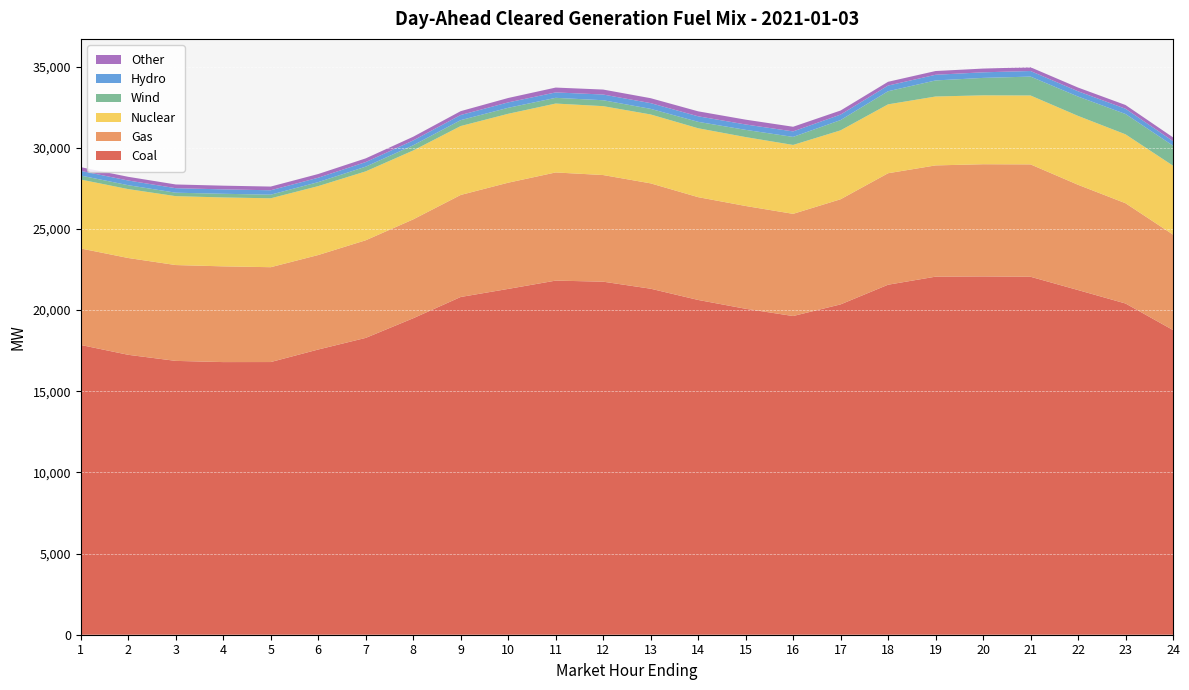

Reading left to right, list all the values displayed in this chart.

Coal: 1=17850.8	2=17244.5	3=16870.1	4=16796.1	5=16799.0	6=17570.7	7=18286.1	8=19496.5	9=20806.8	10=21304.5	11=21815.5	12=21750.2	13=21316.6	14=20624.9	15=20080.8	16=19633.6	17=20350.8	18=21562.3	19=22058.6	20=22073.3	21=22053.4	22=21234.2	23=20406.1	24=18771.3
Gas: 1=5944.8	2=5963.5	3=5904.2	4=5898.0	5=5843.3	6=5821.4	7=6014.8	8=6091.5	9=6285.8	10=6543.4	11=6663.5	12=6569.2	13=6490.7	14=6332.6	15=6332.7	16=6295.4	17=6477.1	18=6868.0	19=6854.2	20=6912.3	21=6922.8	22=6485.0	23=6176.7	24=5880.3
Nuclear: 1=4245.0	2=4245.0	3=4245.0	4=4245.0	5=4245.0	6=4245.0	7=4245.0	8=4245.0	9=4245.0	10=4245.0	11=4245.0	12=4245.0	13=4245.0	14=4245.0	15=4245.0	16=4245.0	17=4245.0	18=4245.0	19=4245.0	20=4245.0	21=4245.0	22=4245.0	23=4245.0	24=4245.0
Wind: 1=246.9	2=240.0	3=212.5	4=225.9	5=223.2	6=245.7	7=290.1	8=319.2	9=364.0	10=368.5	11=351.9	12=363.5	13=345.7	14=395.4	15=445.2	16=495.5	17=633.2	18=807.6	19=989.6	20=1073.7	21=1163.4	22=1191.6	23=1252.8	24=1232.6
Hydro: 1=287.5	2=288.8	3=277.8	4=271.2	5=271.2	6=271.2	7=282.2	8=298.4	9=317.4	10=333.4	11=333.4	12=352.1	13=352.1	14=340.9	15=331.3	16=338.1	17=338.1	18=349.0	19=349.0	20=343.7	21=343.7	22=324.0	23=324.0	24=282.3
Other: 1=229.2	2=228.2	3=229.3	4=228.9	5=228.0	6=229.2	7=228.3	8=228.4	9=237.0	10=271.4	11=299.0	12=306.1	13=304.3	14=306.4	15=297.3	16=286.5	17=250.5	18=233.3	19=231.3	20=230.3	21=231.2	22=229.9	23=230.1	24=230.3